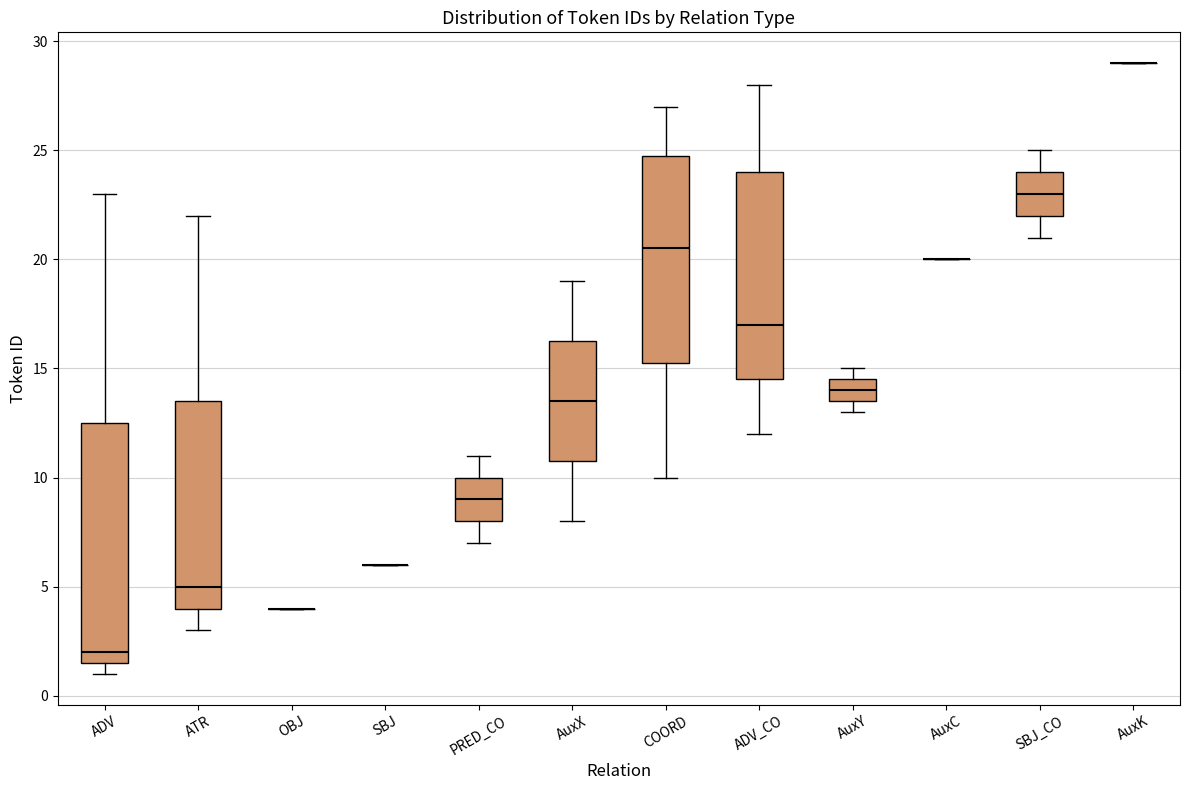

Where does the upper whisker of the box for ADV_CO end on the y-axis? The values are not printed on the chart, so give them approximately, as read against the axis.

28.0